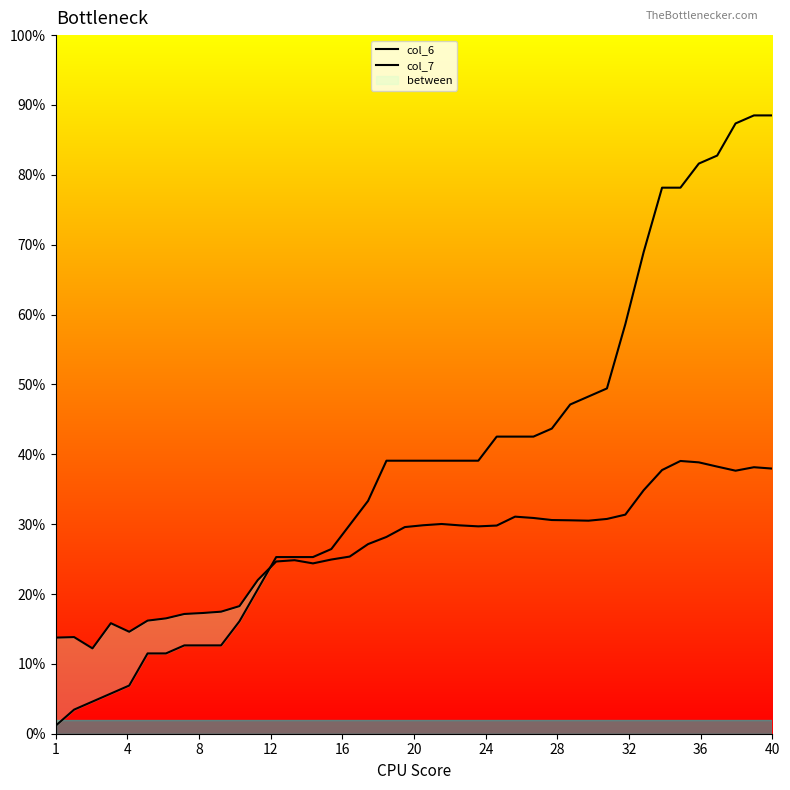

At how many categories does at least one series exceed 0?

40